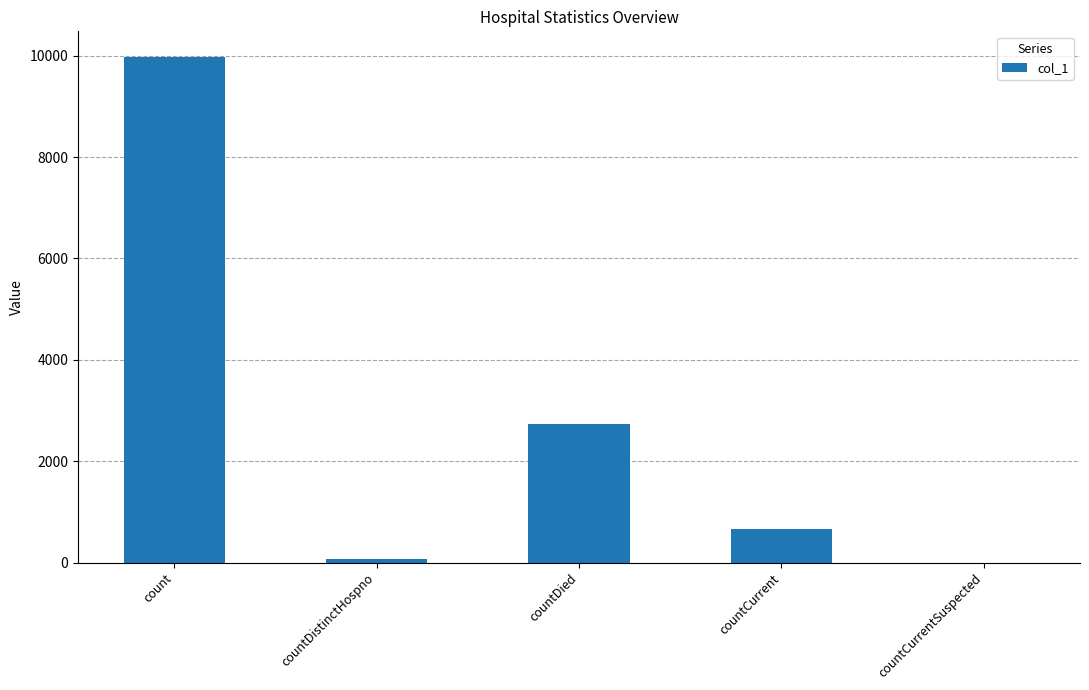

What is the maximum value shown in the chart?

9983